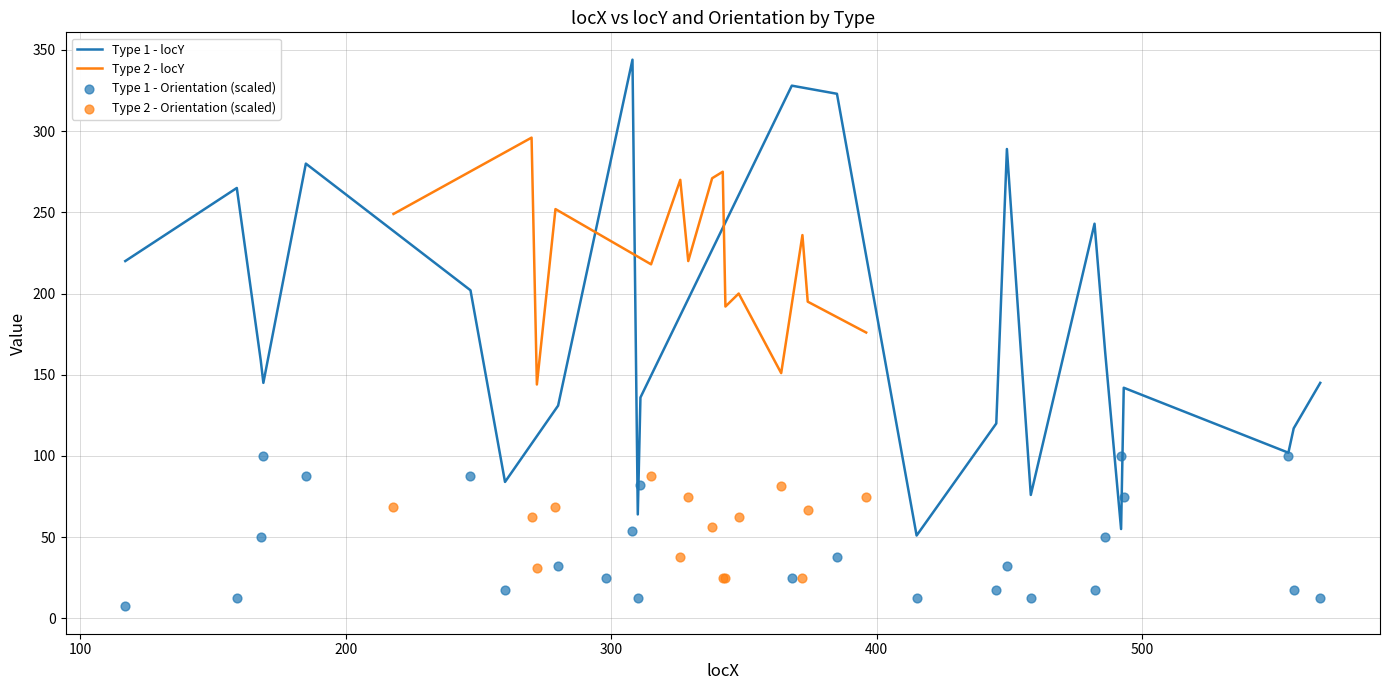

Which series has the largest total across all categories?

Type 1 - locY